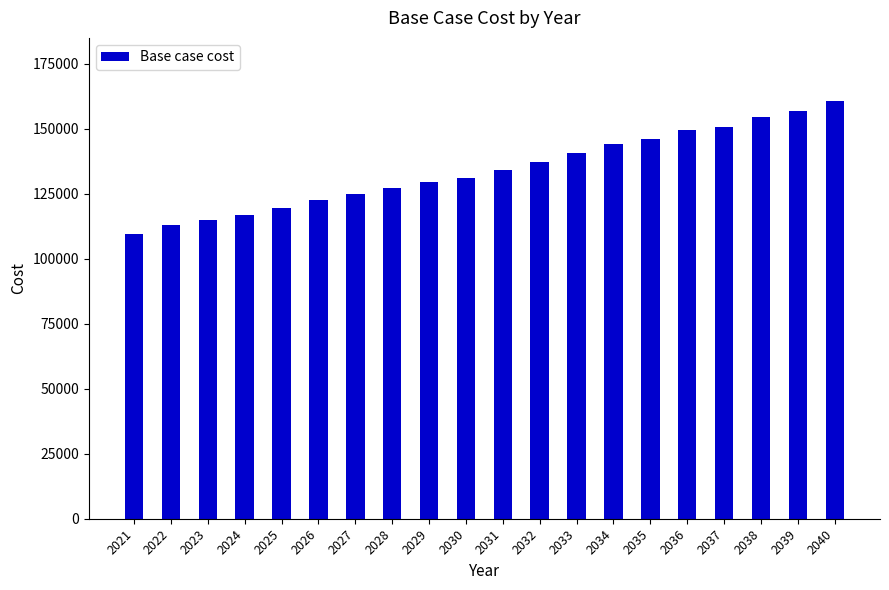

Reading right to left, transcribe all the data shown in this chart.

160755.4	156900.9	154406.8	150779.0	149393.6	145977.6	143928.0	140512.0	137323.7	134135.4	131174.9	129353.0	127175.6	124888.2	122372.2	119398.6	116882.6	114824.0	112798.3	109352.4